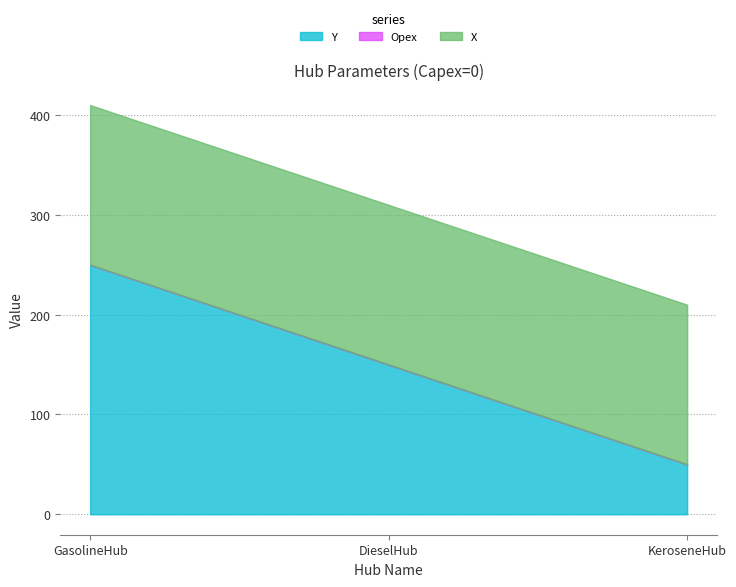

What is the label of the 2nd point from the left?

DieselHub